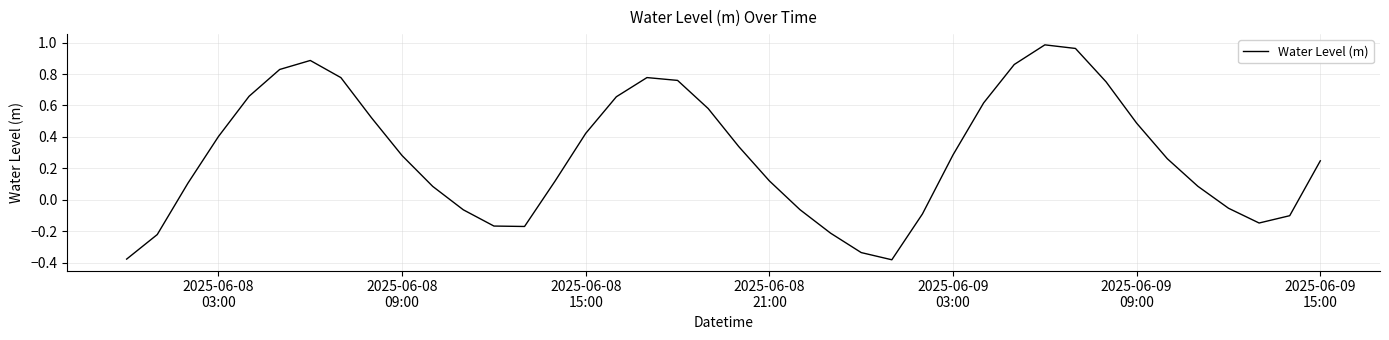

What is the difference between the maximum and minimum values?

1.4